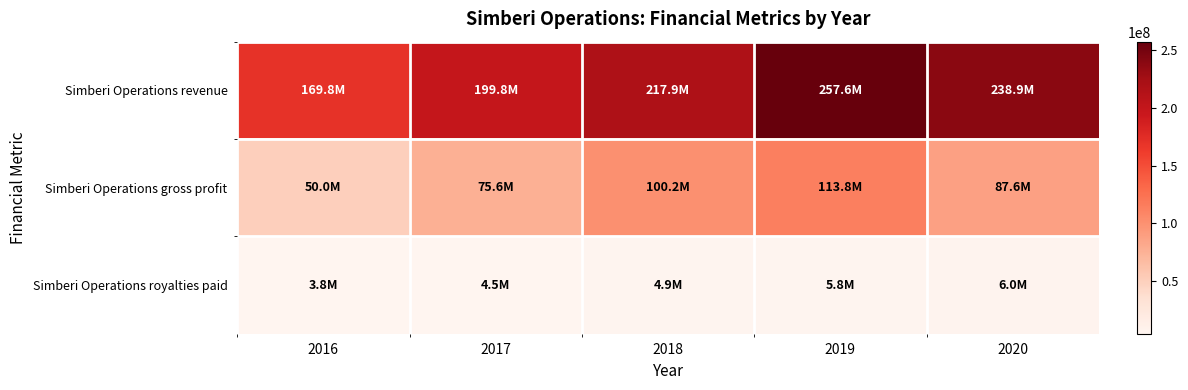

At which category is the sum across all series the highest?

2019